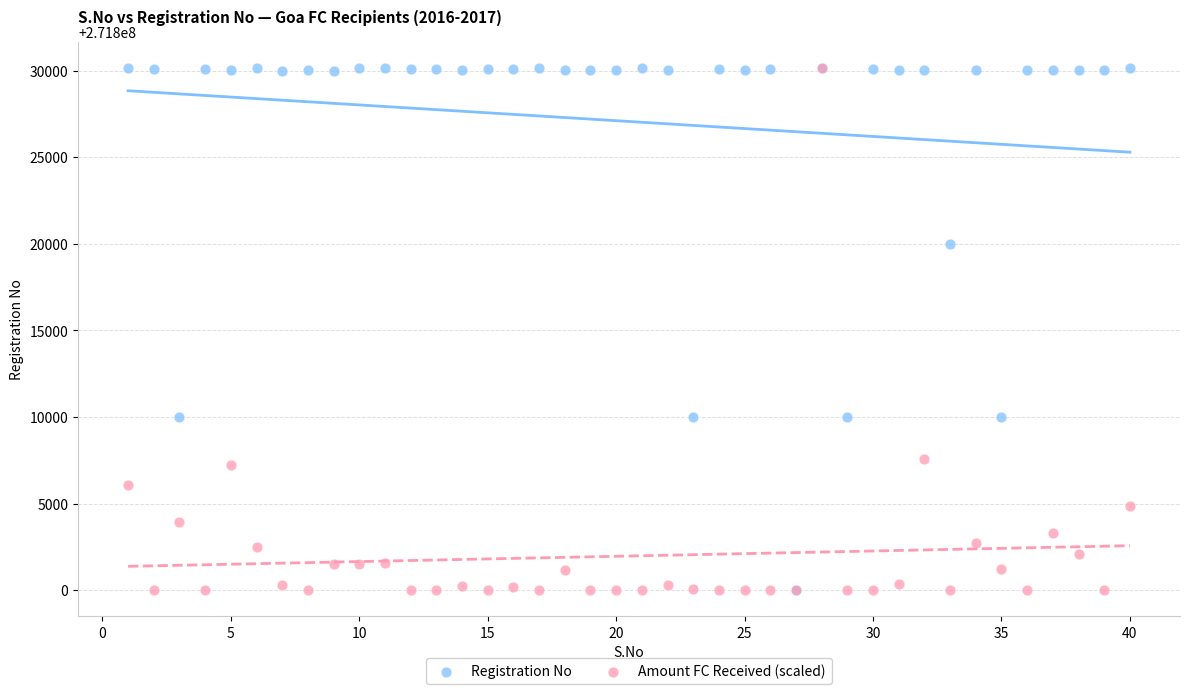

What are all the series names shown in the legend?

Registration No, Amount FC Received (scaled)